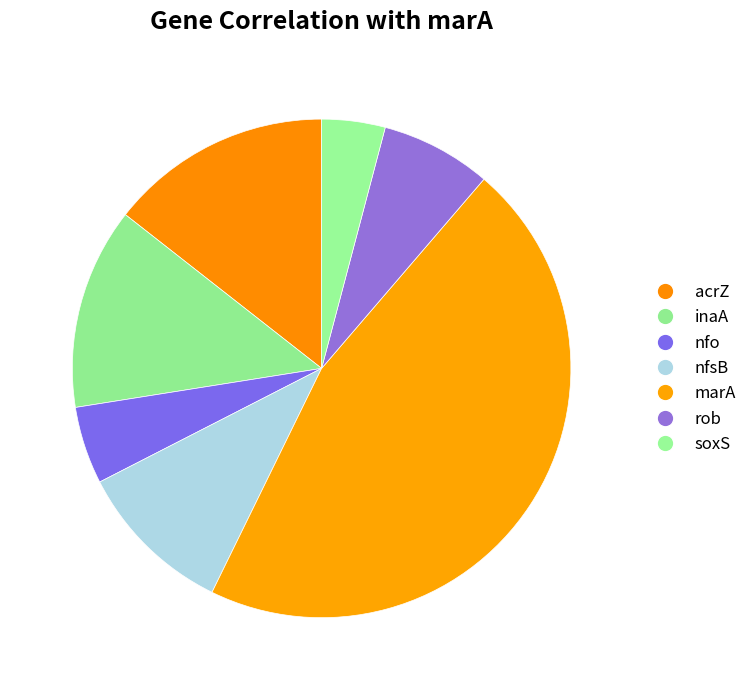

True or false: rob accounts for 7% of the total.

True